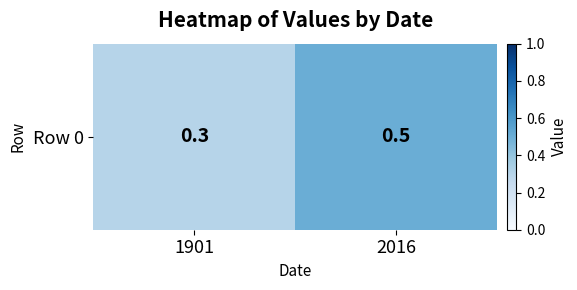

Reading left to right, transcribe all the data shown in this chart.

1901=0.3	2016=0.5